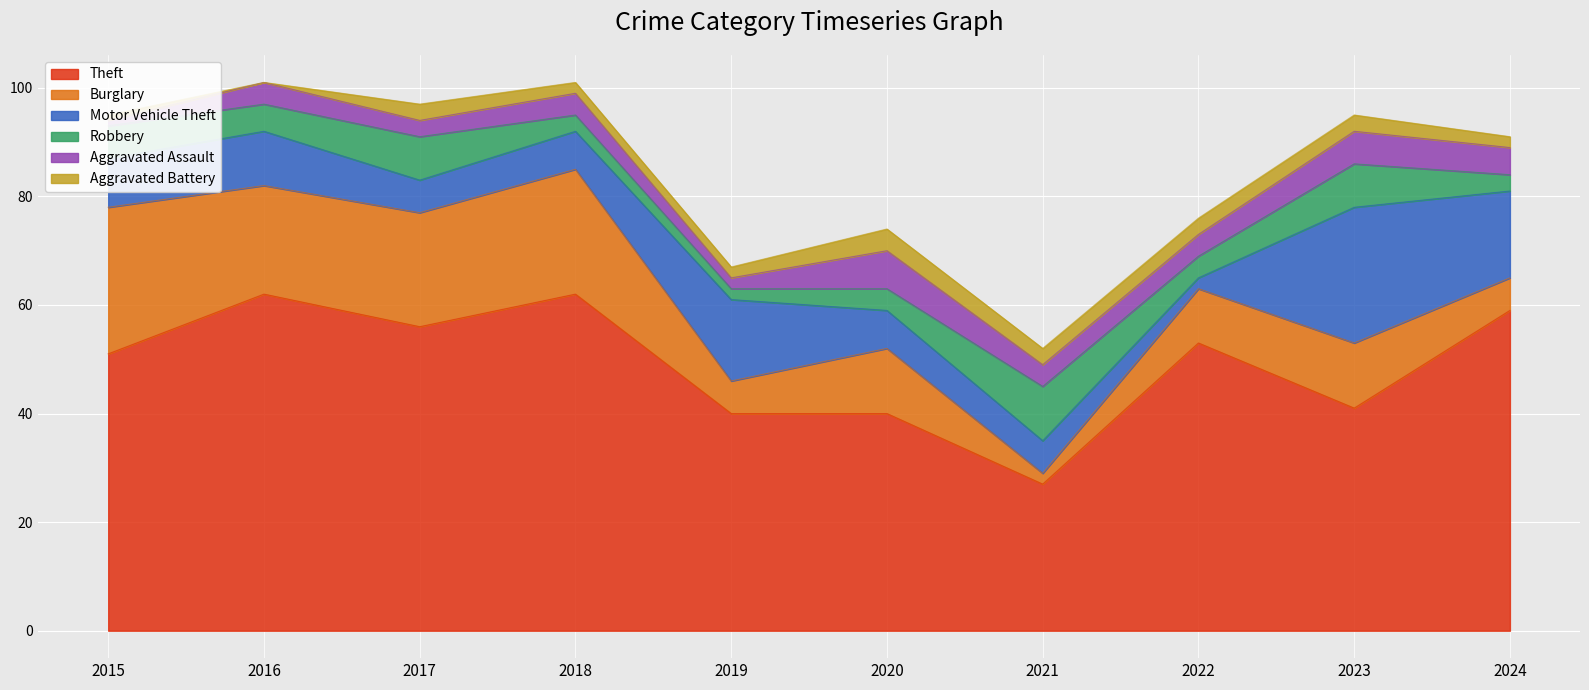

What is the sum of all Theft values?

491